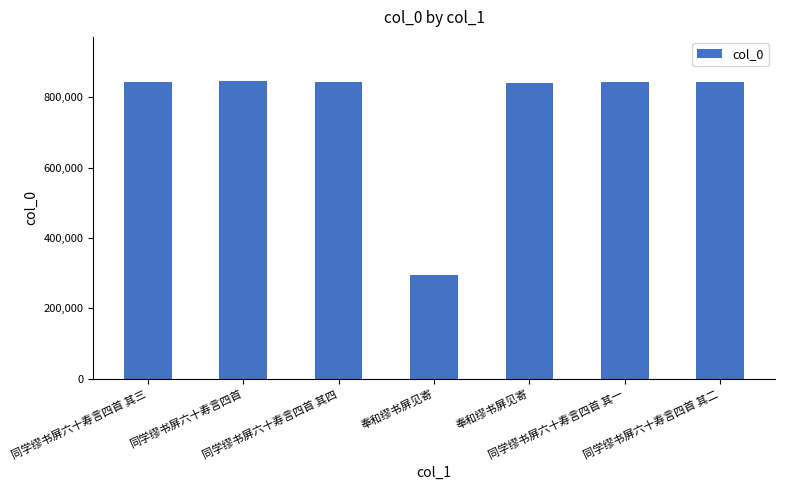

What is the minimum value shown in the chart?

294435